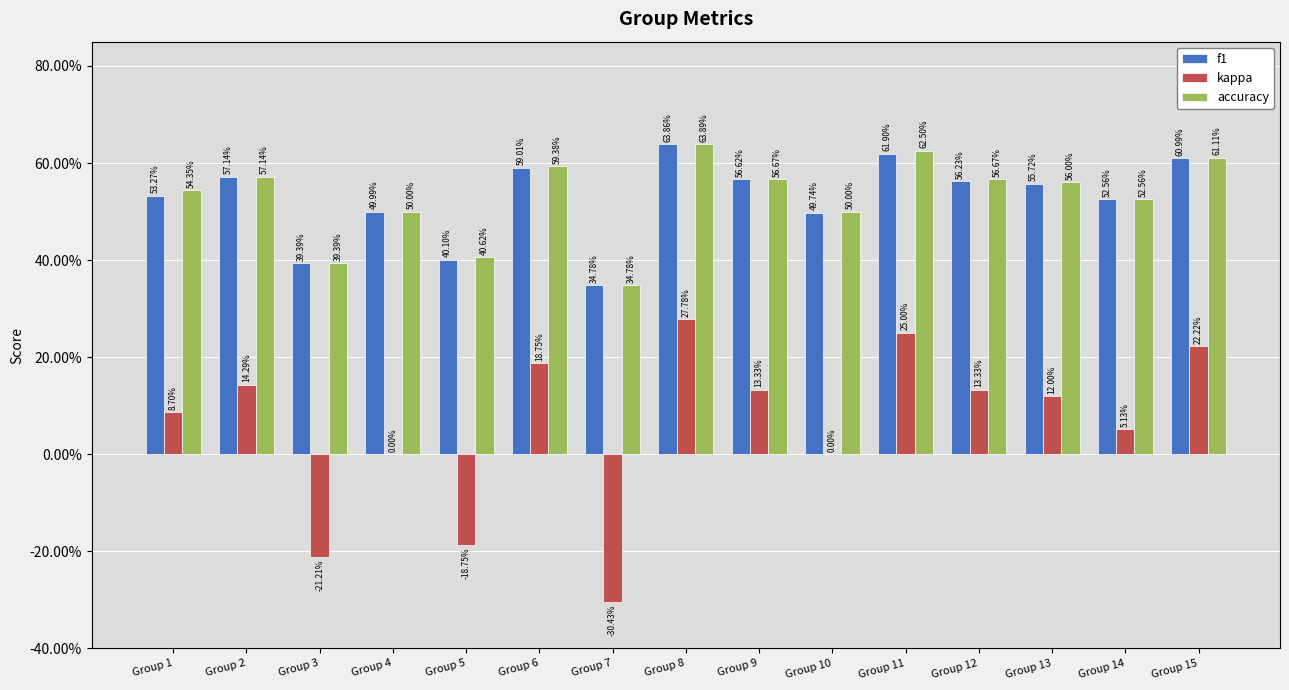

What is the lowest value of the kappa series?

-0.3